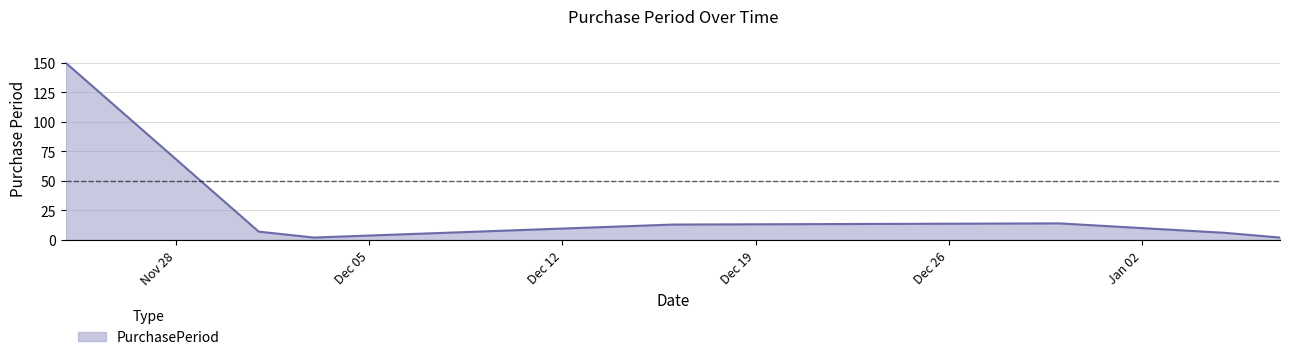

What is the difference between the maximum and minimum values?

148